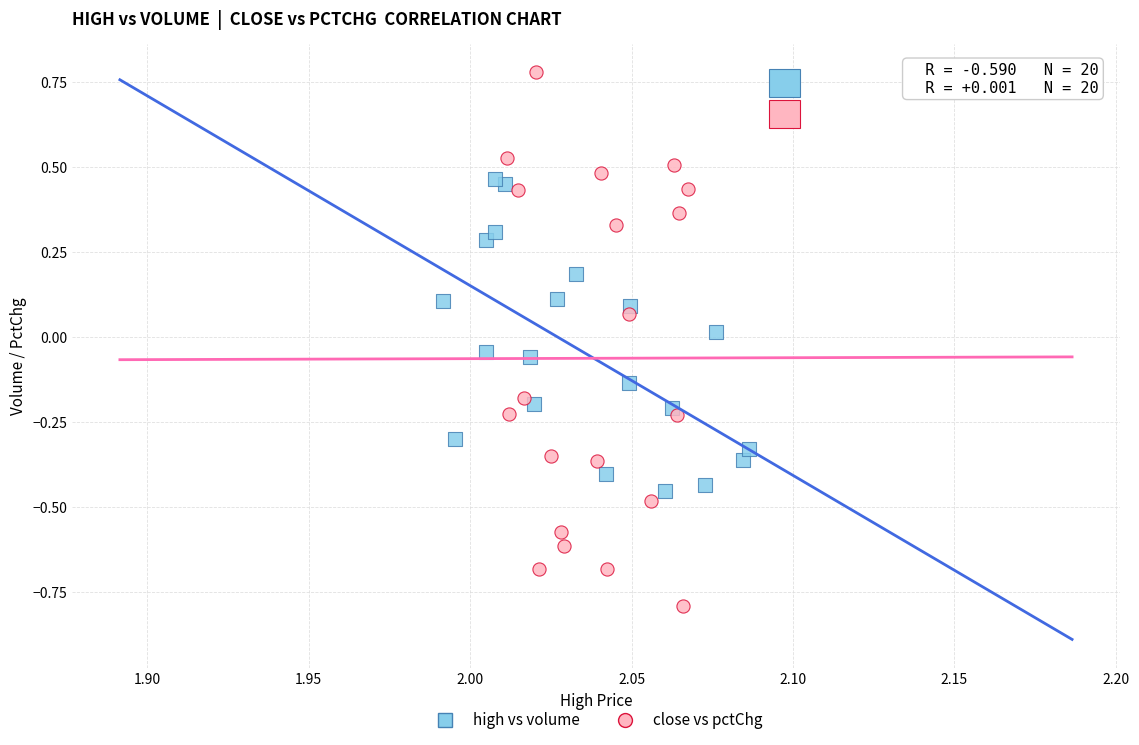

Which series contains the highest Y value?

close vs pctChg